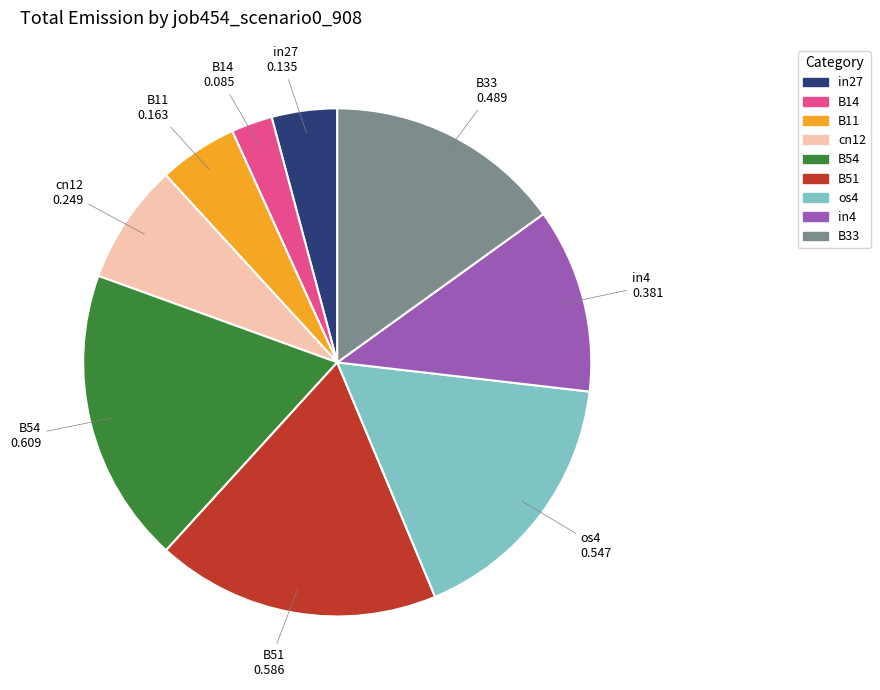

Which has a higher value, in27 or B14?

in27